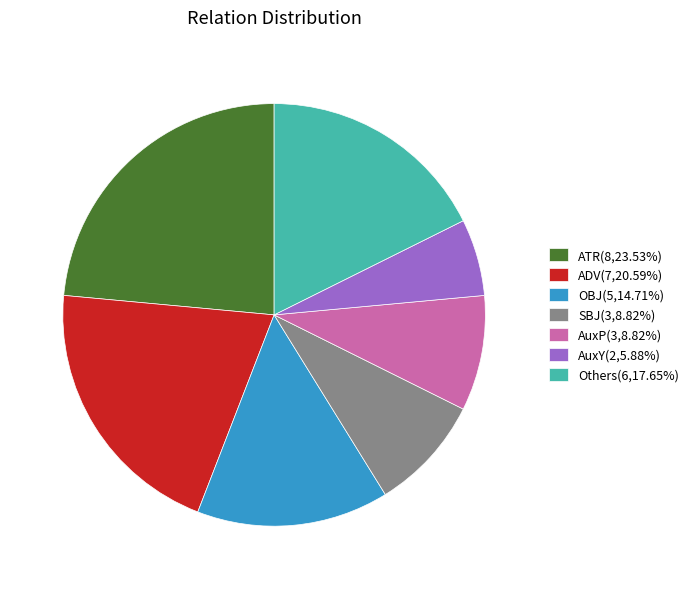

Combined, do ADV(7,20.59%) and AuxY(2,5.88%) account for over 50%?

No